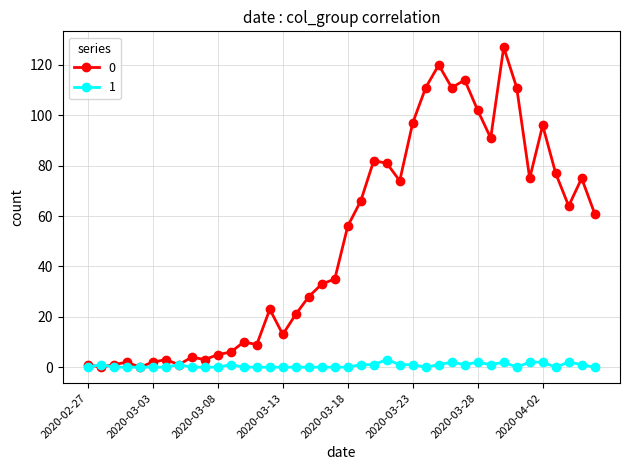

True or false: 1 has more than 1 interior local peaks.

True